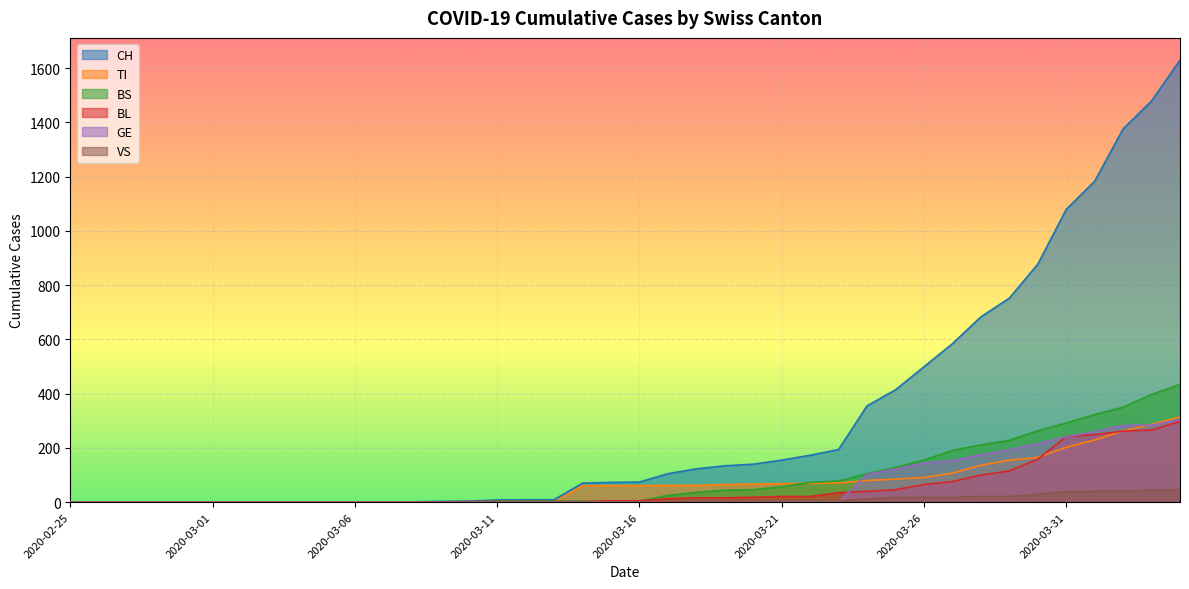

The value of GE at 2020-04-03 is 284. True or false?

True